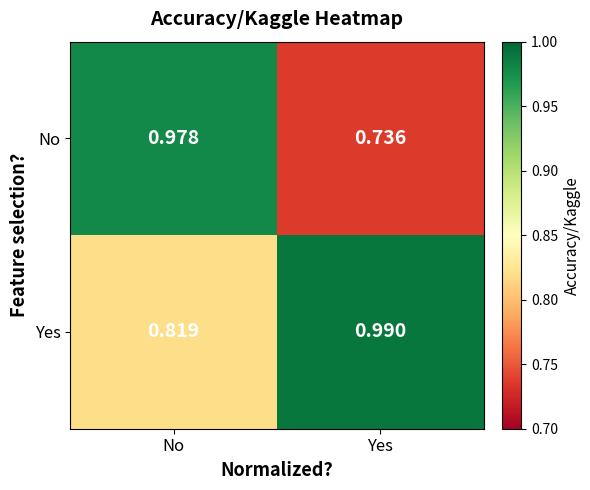

Which series has the largest total across all categories?

Yes